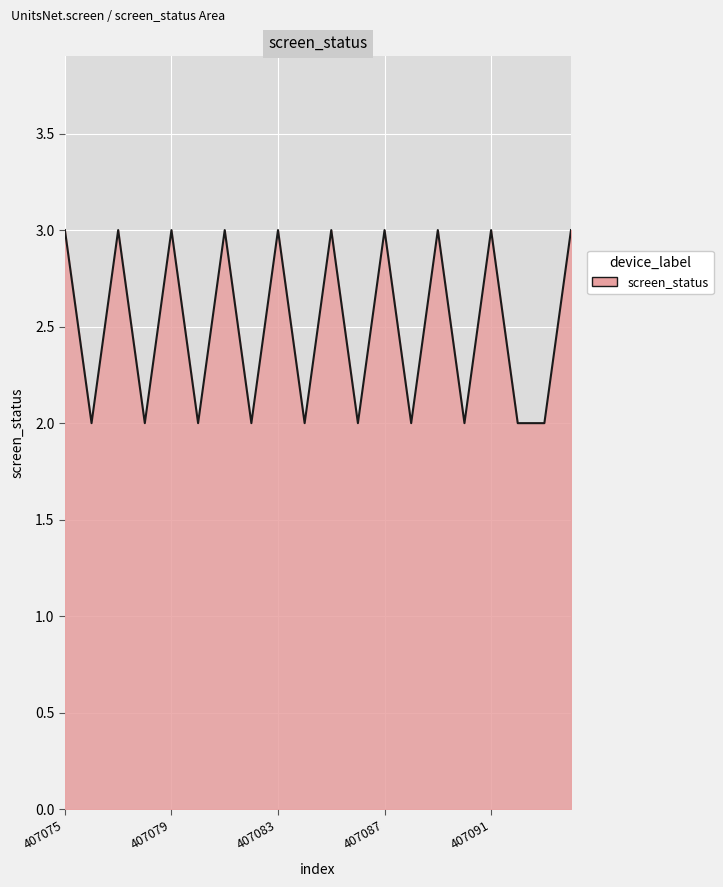

What is the smallest value displayed?

2